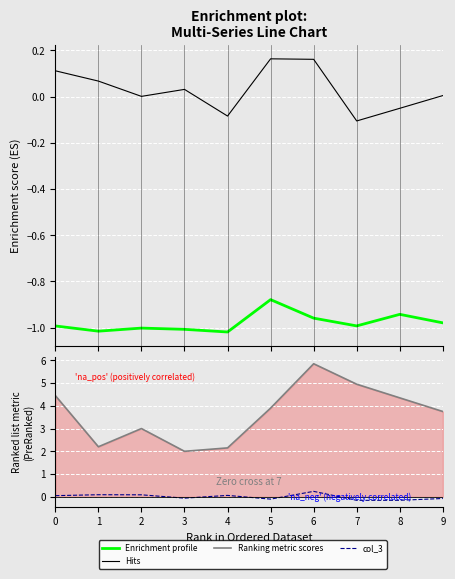

Which category has the lowest value across all series?

4